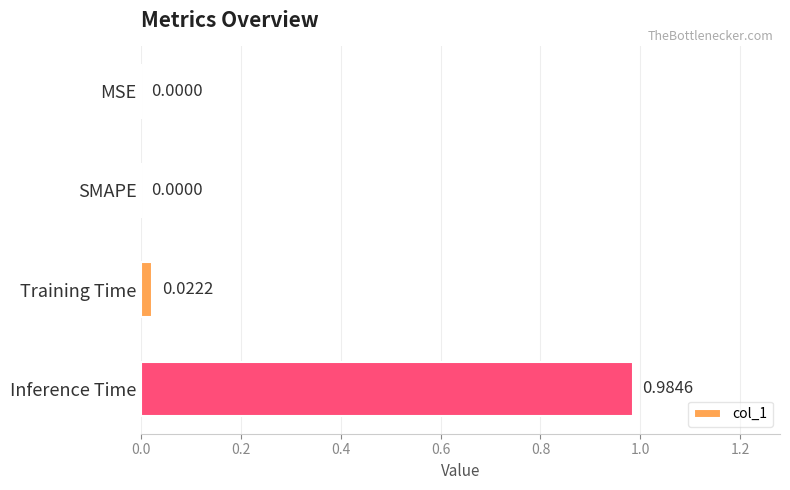

Which category has the highest value across all series?

Inference Time